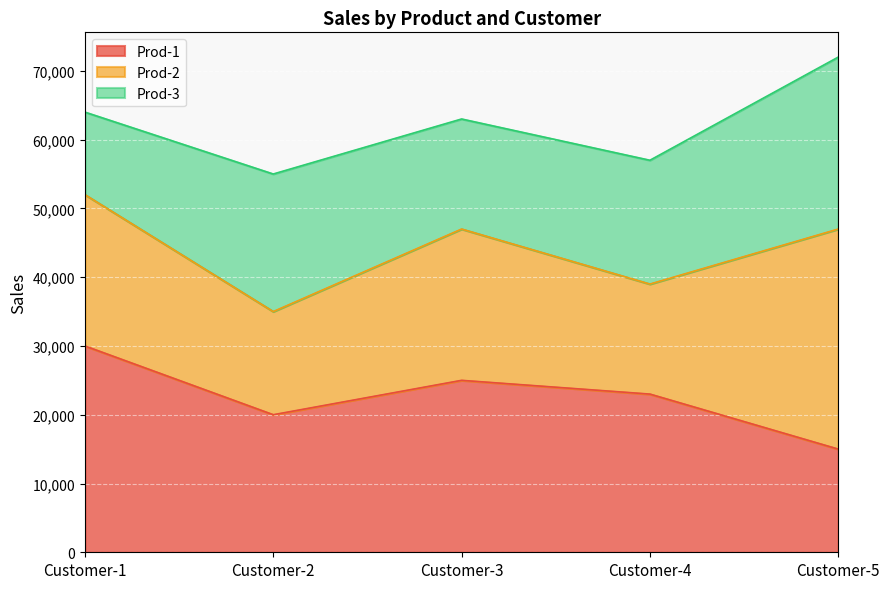

True or false: Prod-2 has more than 2 interior local peaks.

False